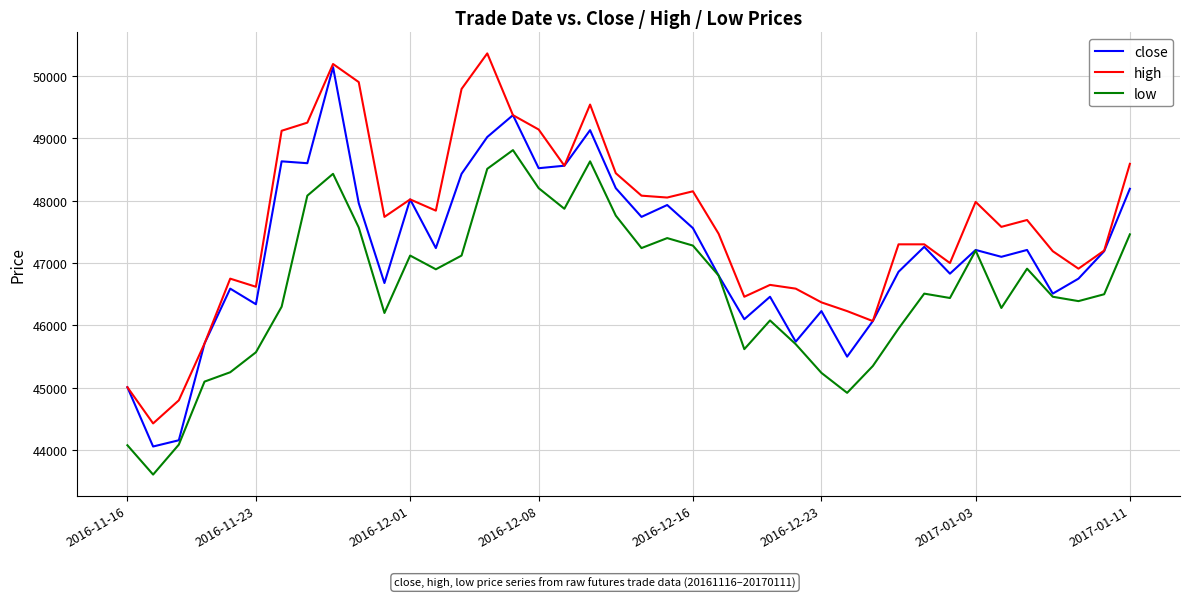

List the series in order of their overall mean, lowest first.

low, close, high